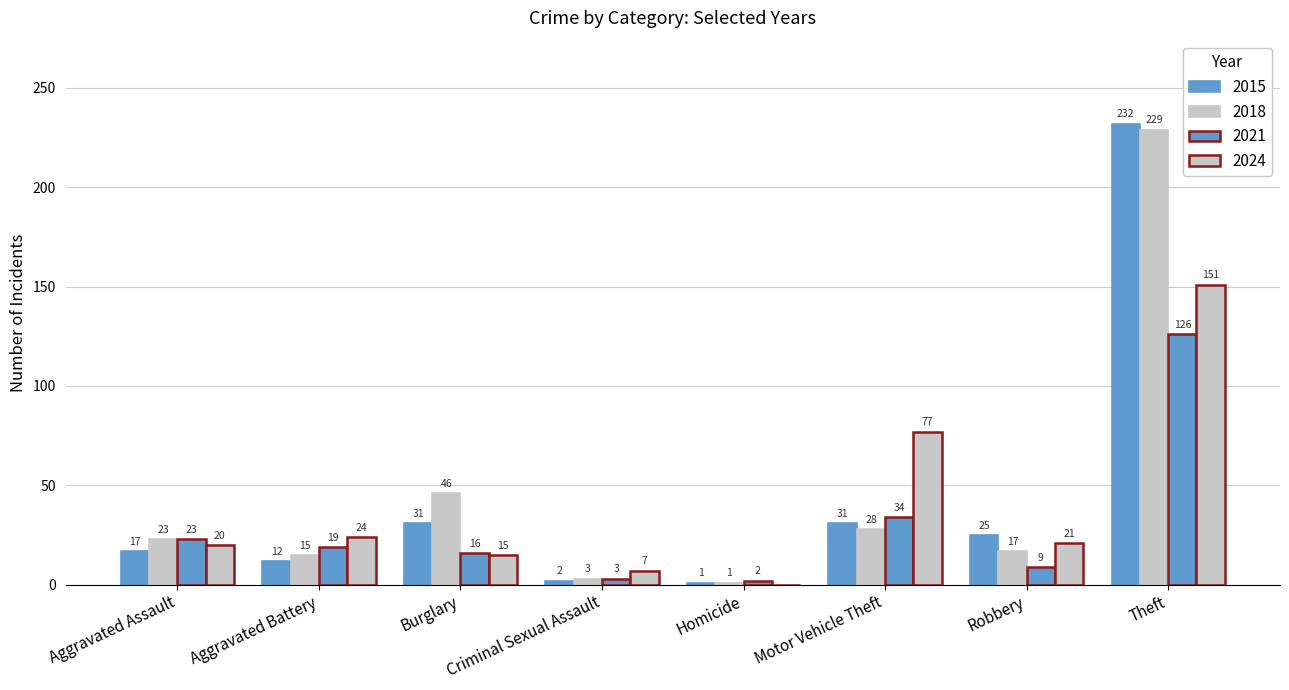

How many distinct data groups are displayed?

4